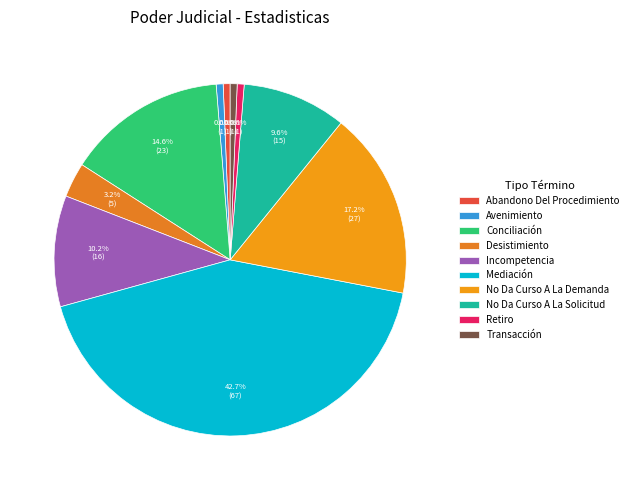

To the nearest percent, what portion does Conciliación represent?

15%